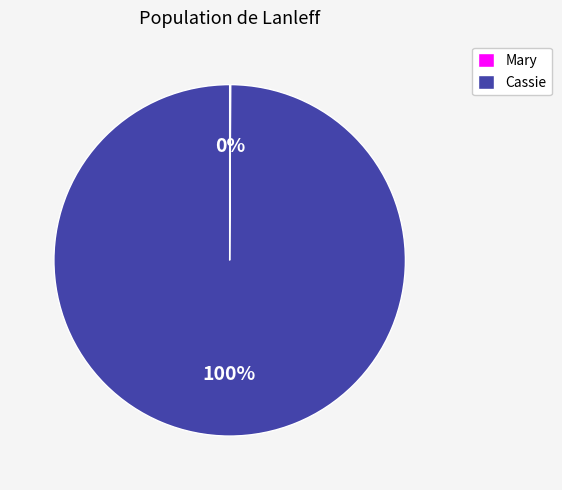

Does any single category account for the majority?

Yes